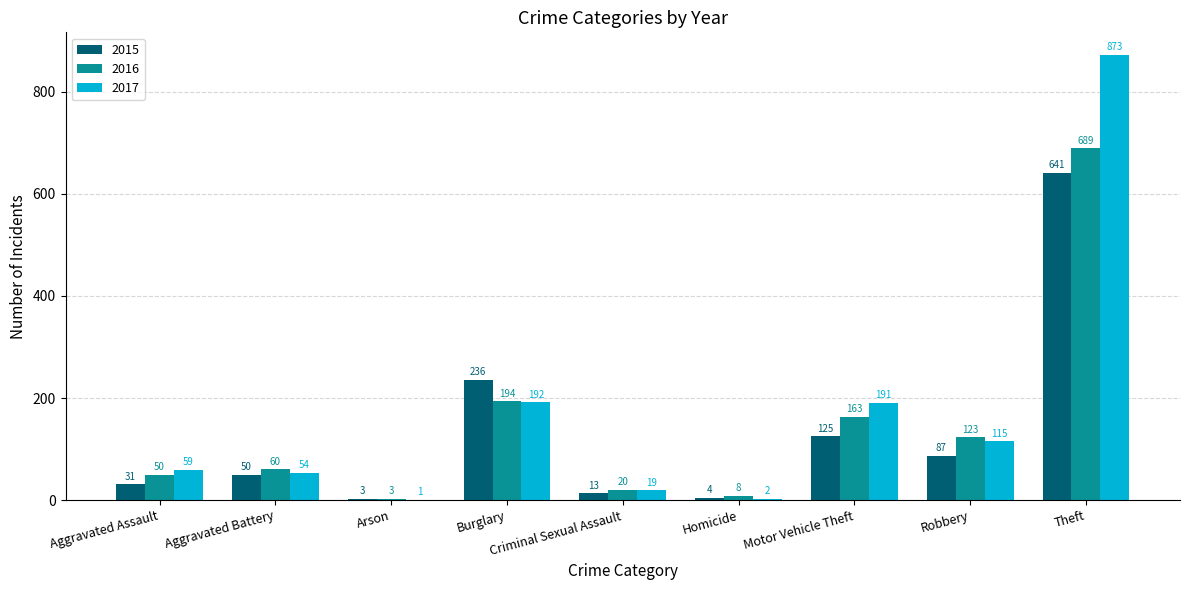

Which category has the highest value across all series?

Theft